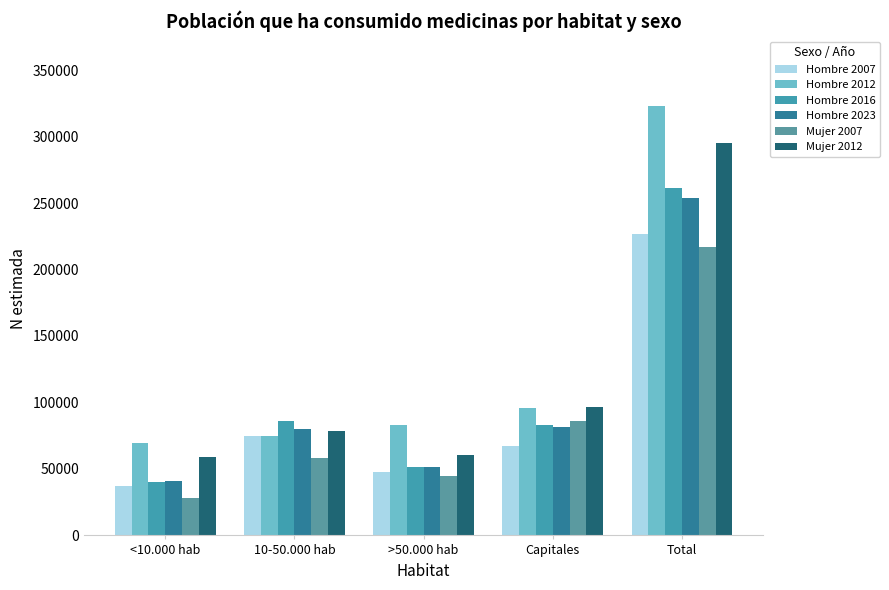

How many series are shown in this chart?

6